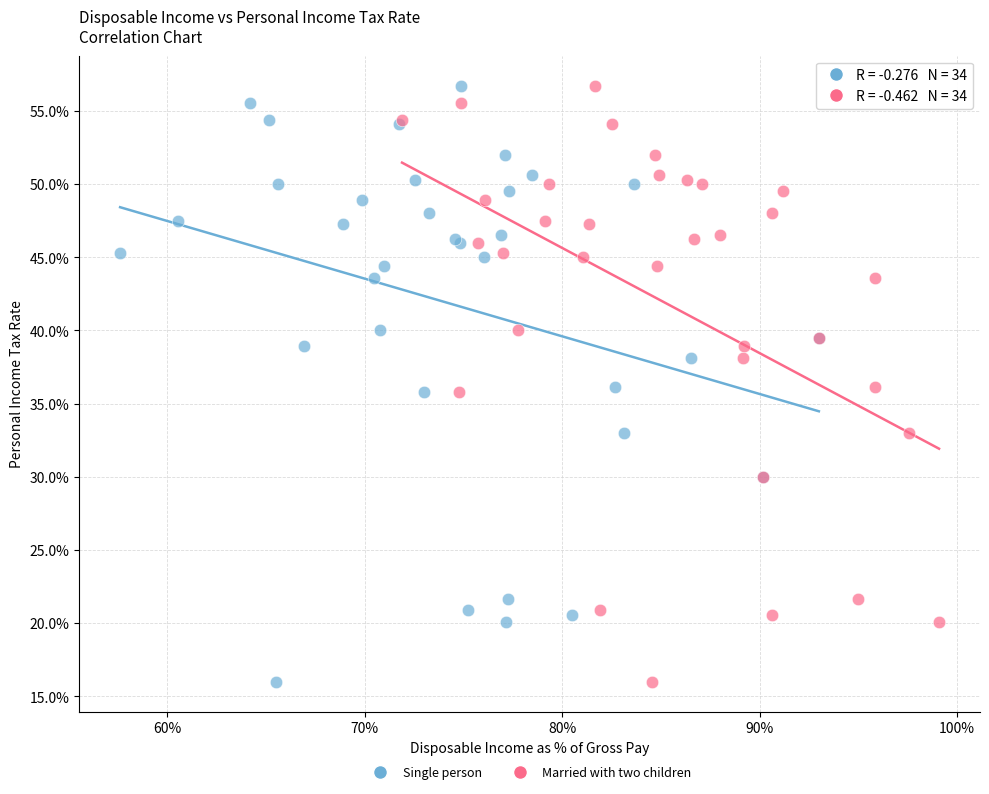

What are all the series names shown in the legend?

Single person, Married with two children